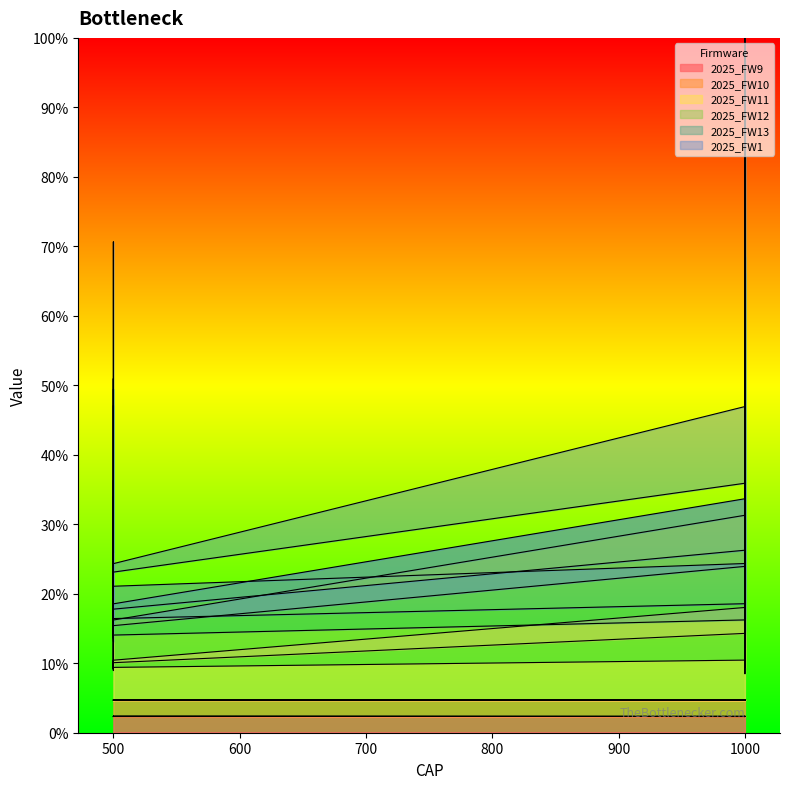

What is the label of the 19th point from the right?

500